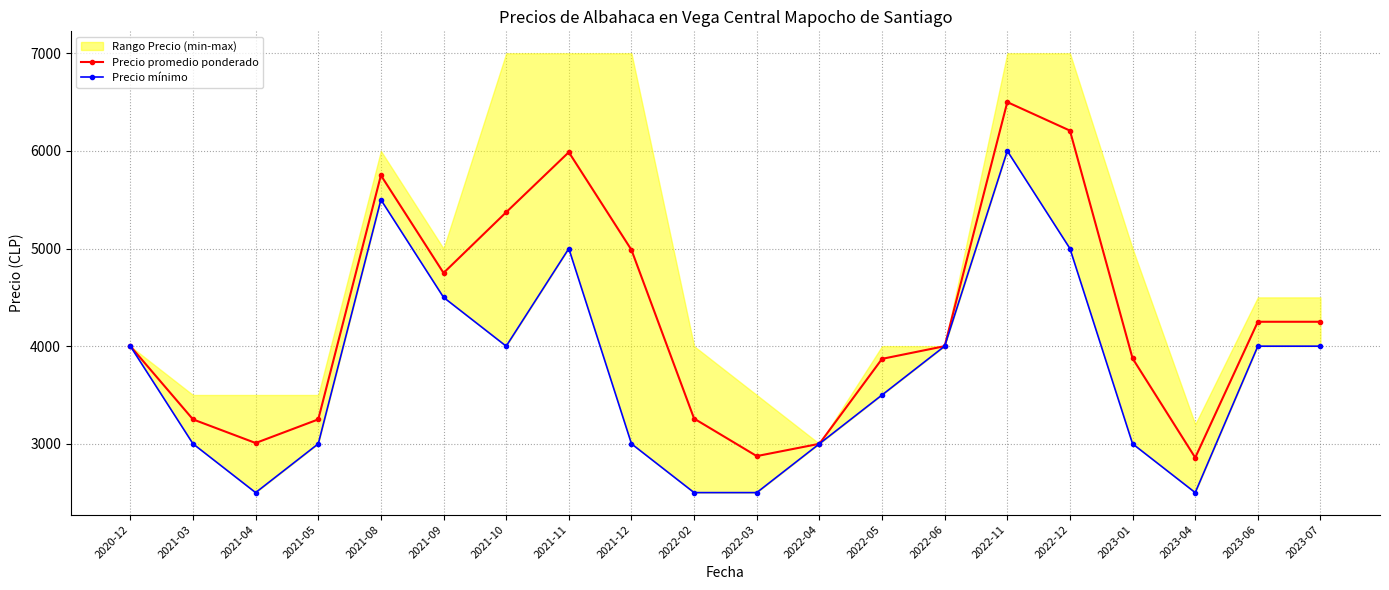

What is the label of the 20th point from the right?

2020-12